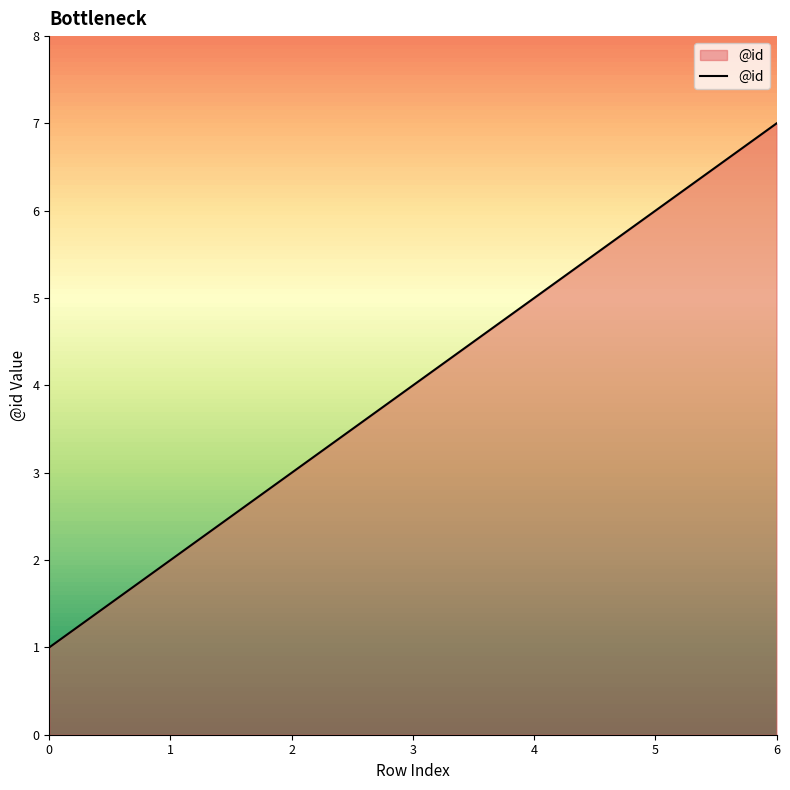

Rank the categories by value from highest to lowest.

6, 5, 4, 3, 2, 1, 0